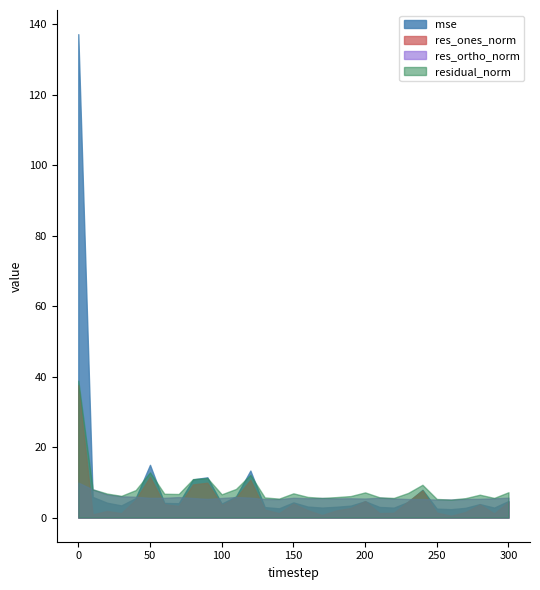

What is the difference between the highest and lowest values at 70?

3.4